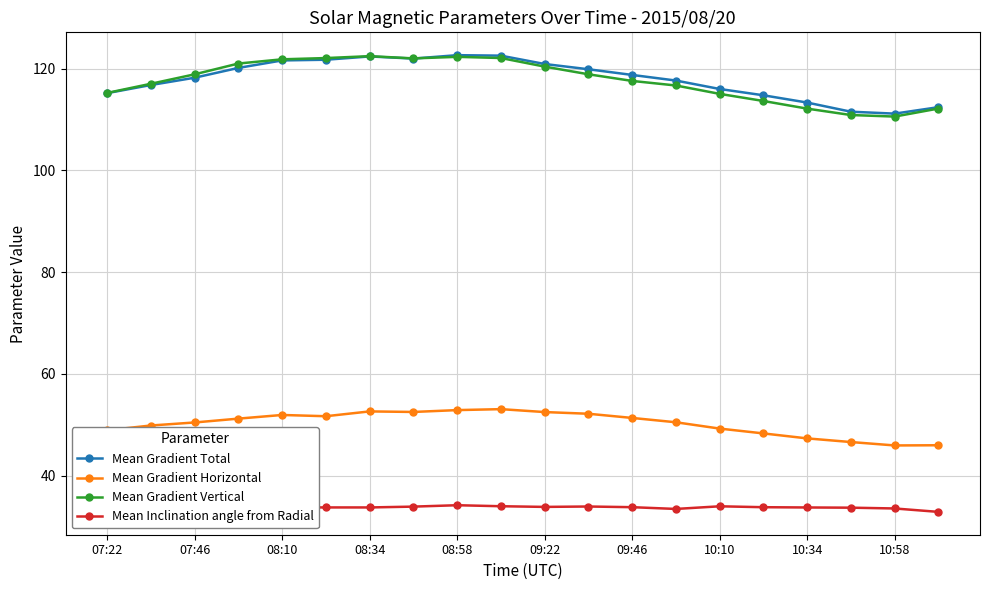

How many lines are shown in the chart?

4